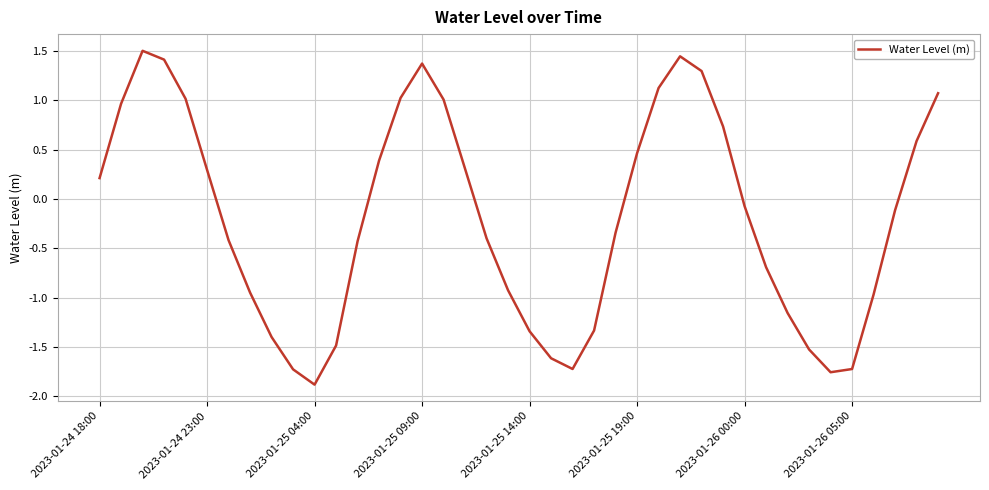

What is the smallest value displayed?

-1.9